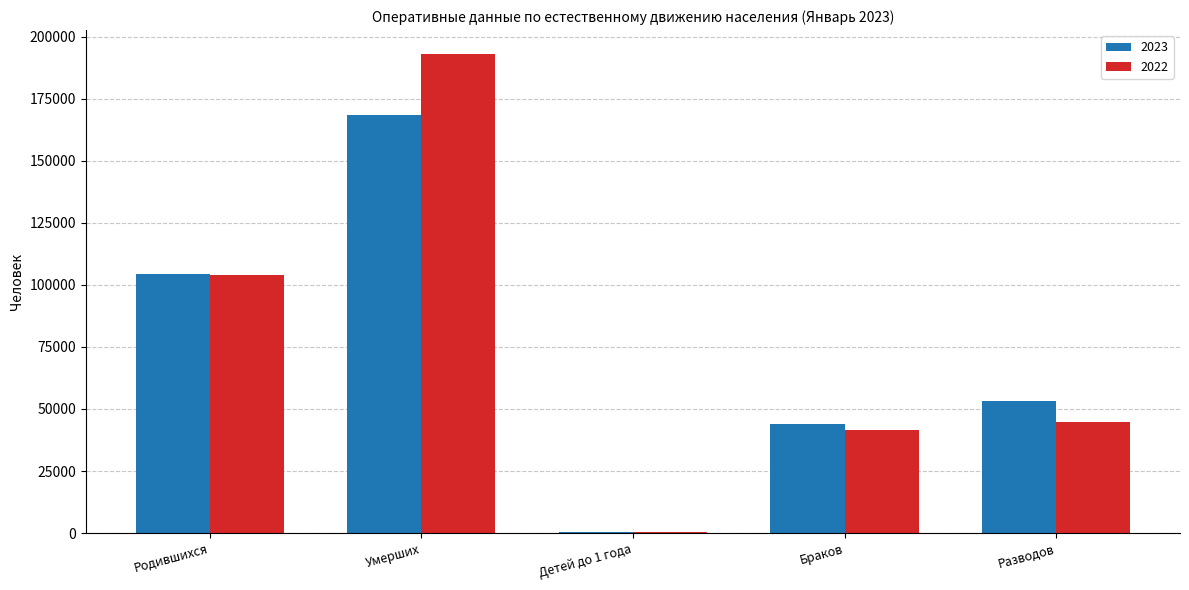

The 2022 series shows 41675 at Браков. True or false?

True